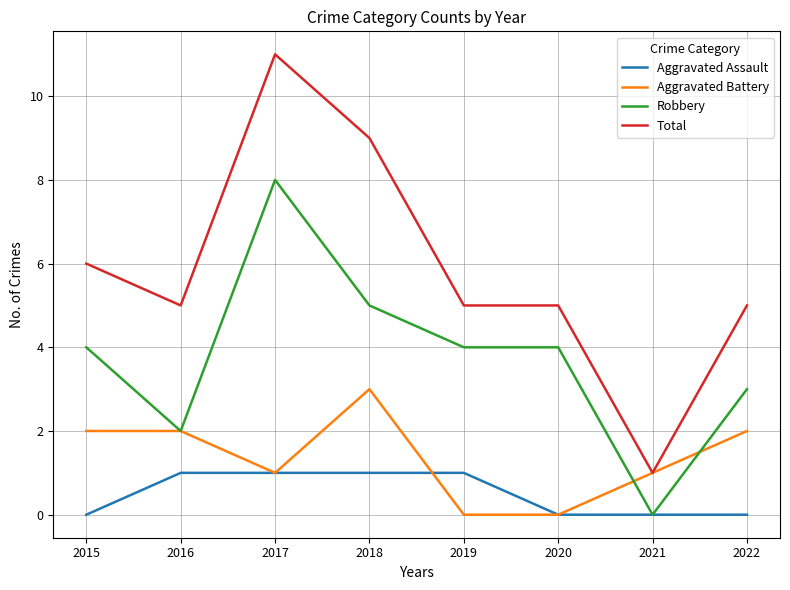

What is the difference between the Aggravated Battery values at 2018 and 2017?

2